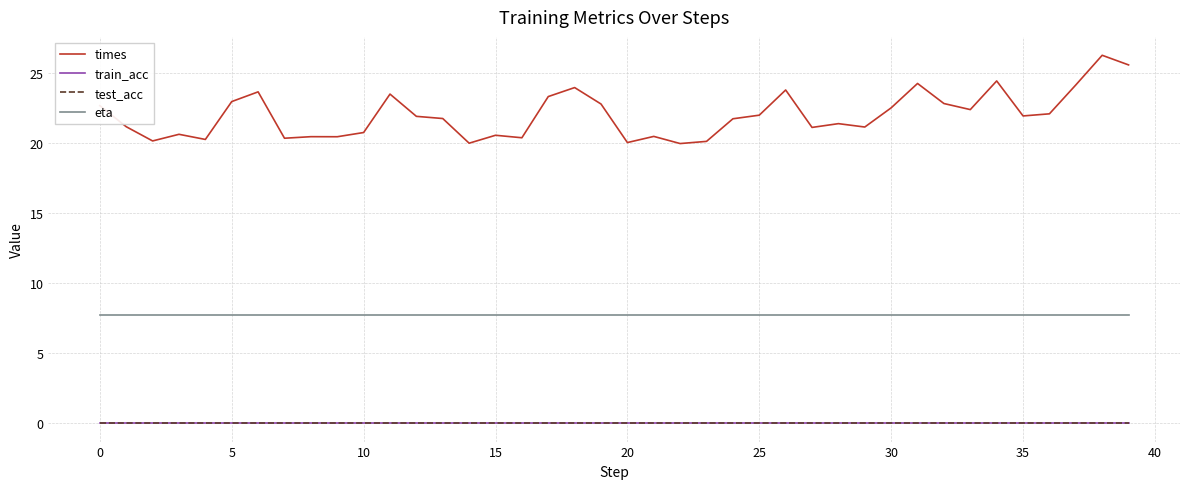

Is this an area chart (filled region under the line)?

No